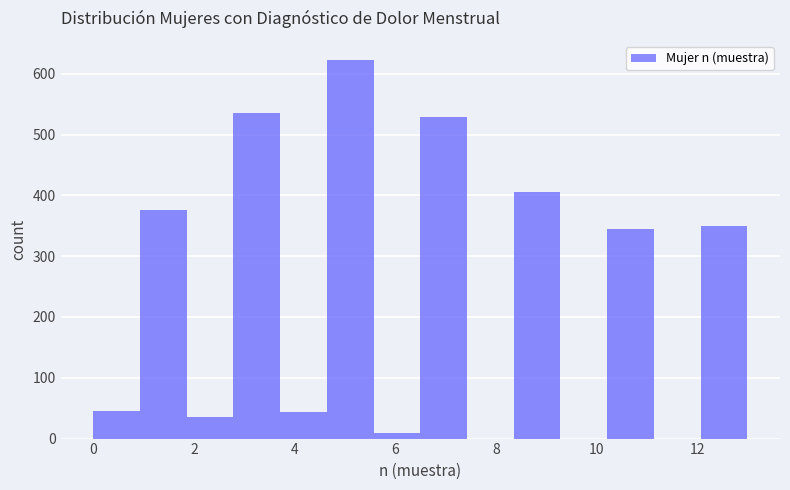

What is the height of the bar covering 4.6 to 5.6 on the x-axis? Neither the bar edges nor the heights are printed on the chart, so give them approximately, as read against the axes.

620